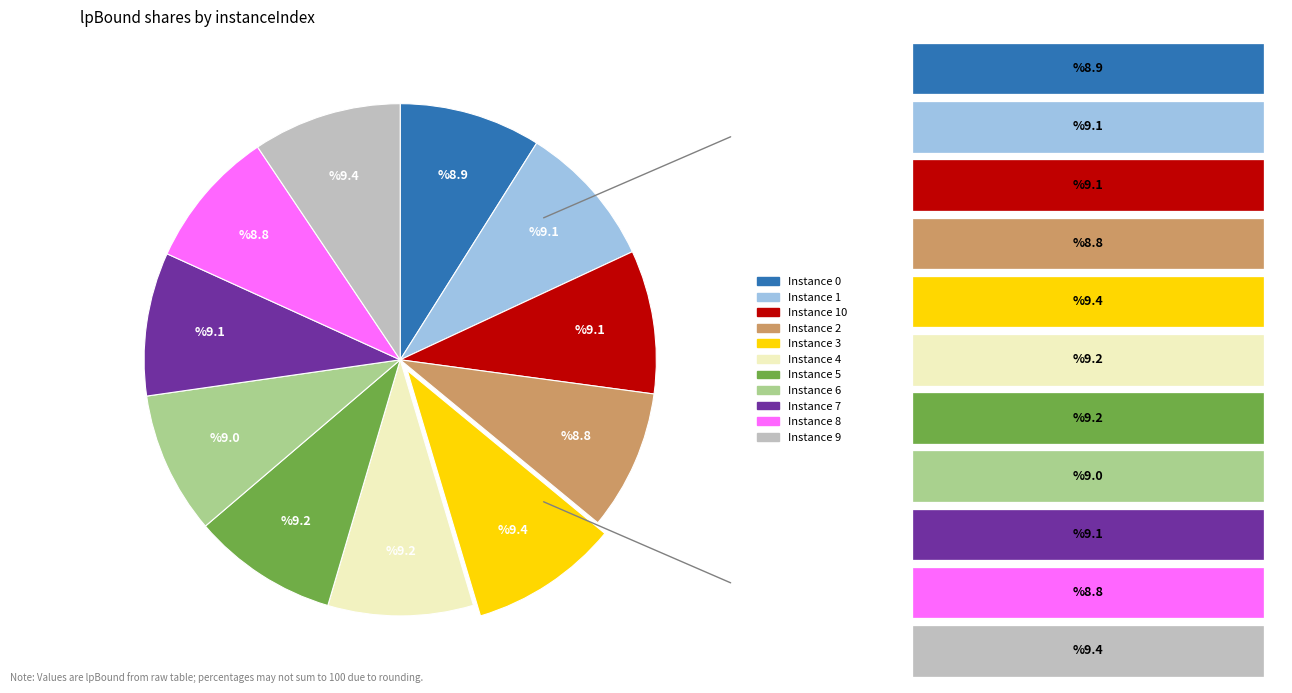

Is there a majority slice in this chart?

No